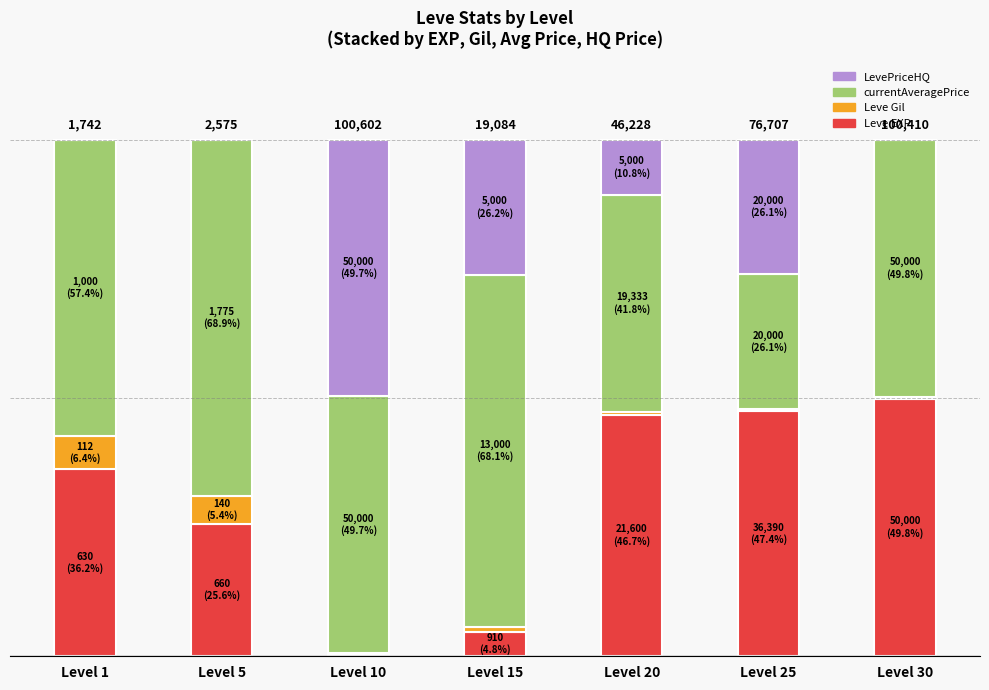

Is it true that currentAveragePrice equals 41.4 at Level 25?

False